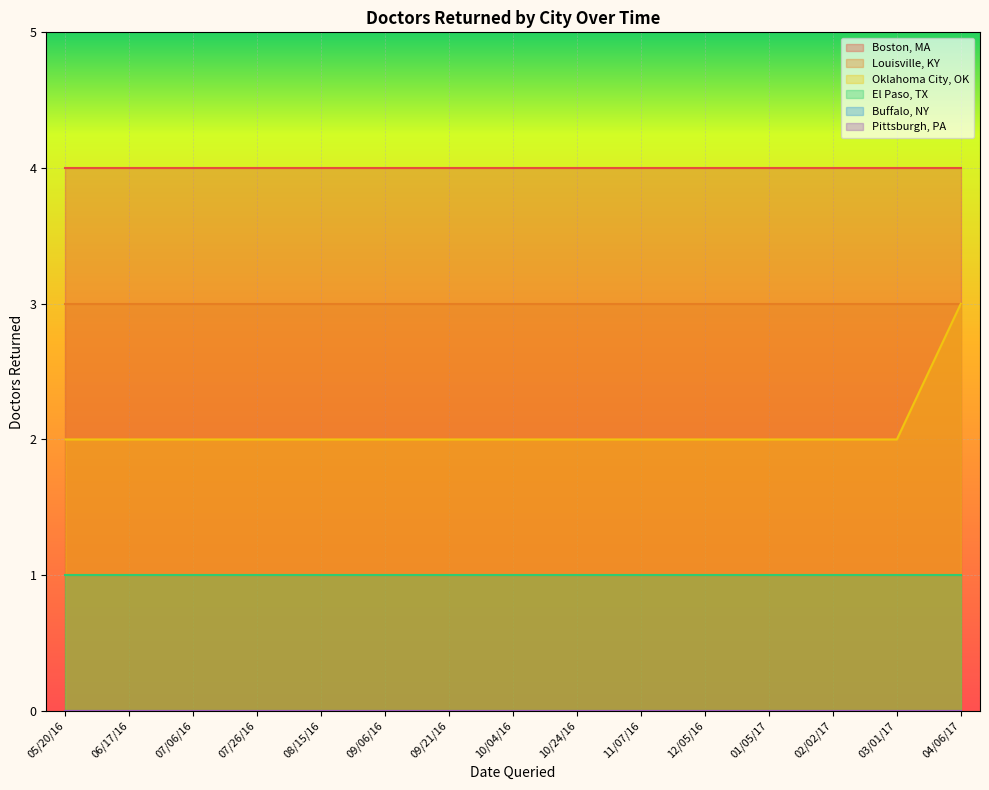

Which series has the widest spread of values?

Oklahoma City, OK